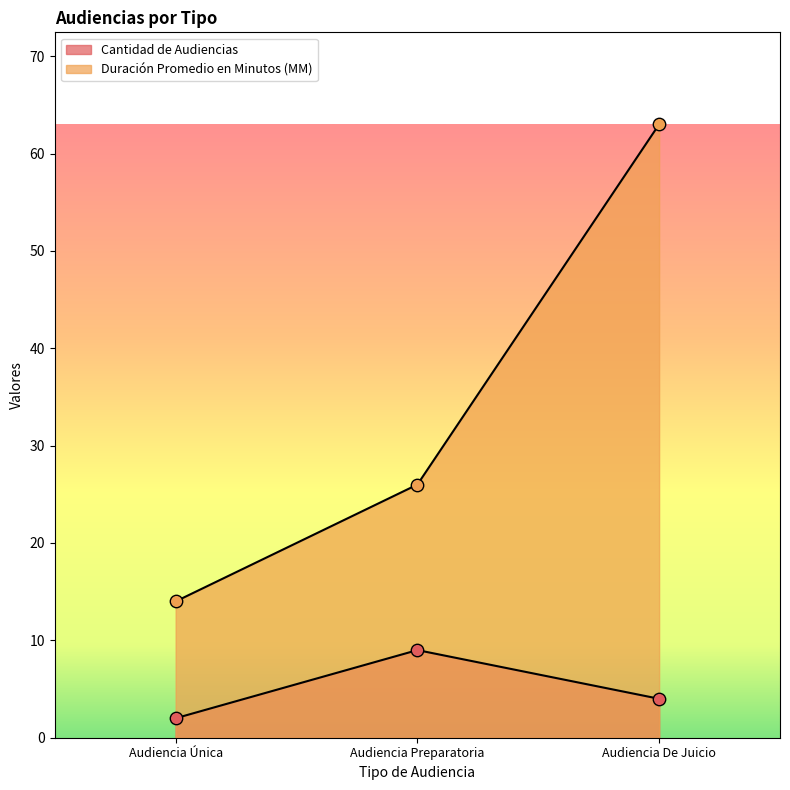

At how many categories does at least one series exceed 28?

1